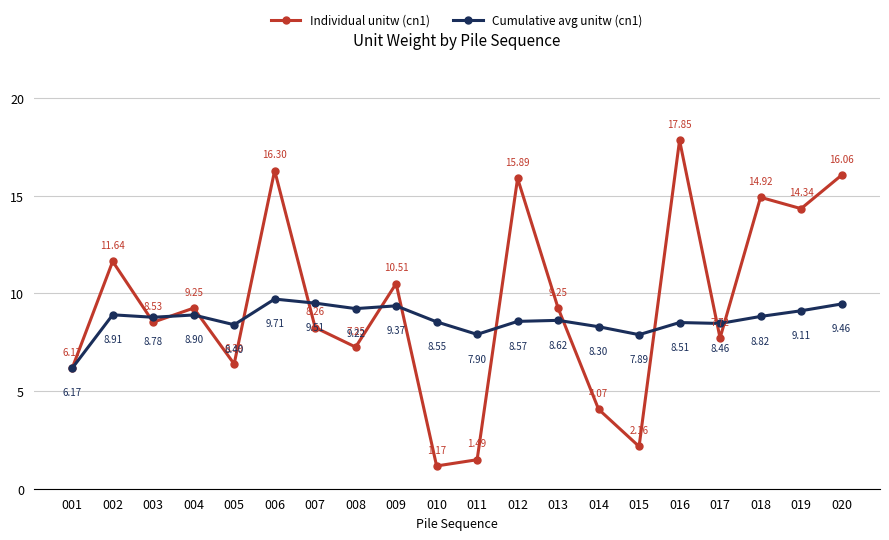

What is the spread (max minus min) of values at 011?

6.4